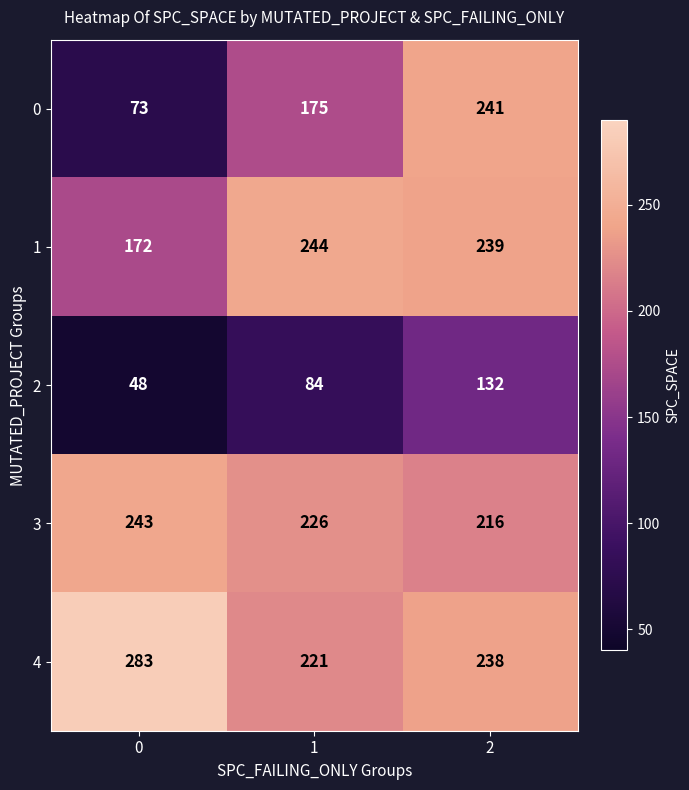

Reading left to right, extract all data points from this chart.

0: 0=73	1=175	2=241
1: 0=172	1=244	2=239
2: 0=48	1=84	2=132
3: 0=243	1=226	2=216
4: 0=283	1=221	2=238